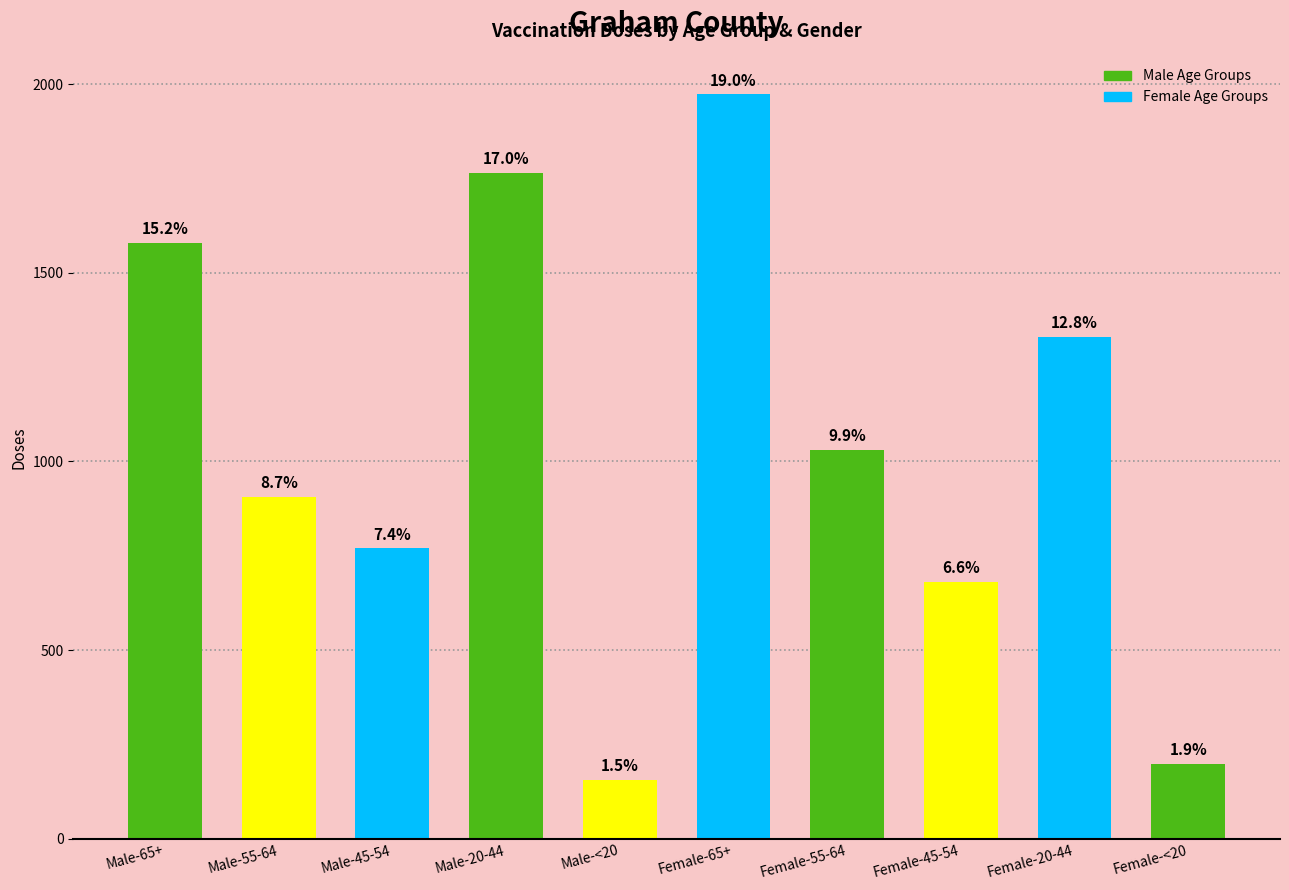

What is the sum of all values?

10392